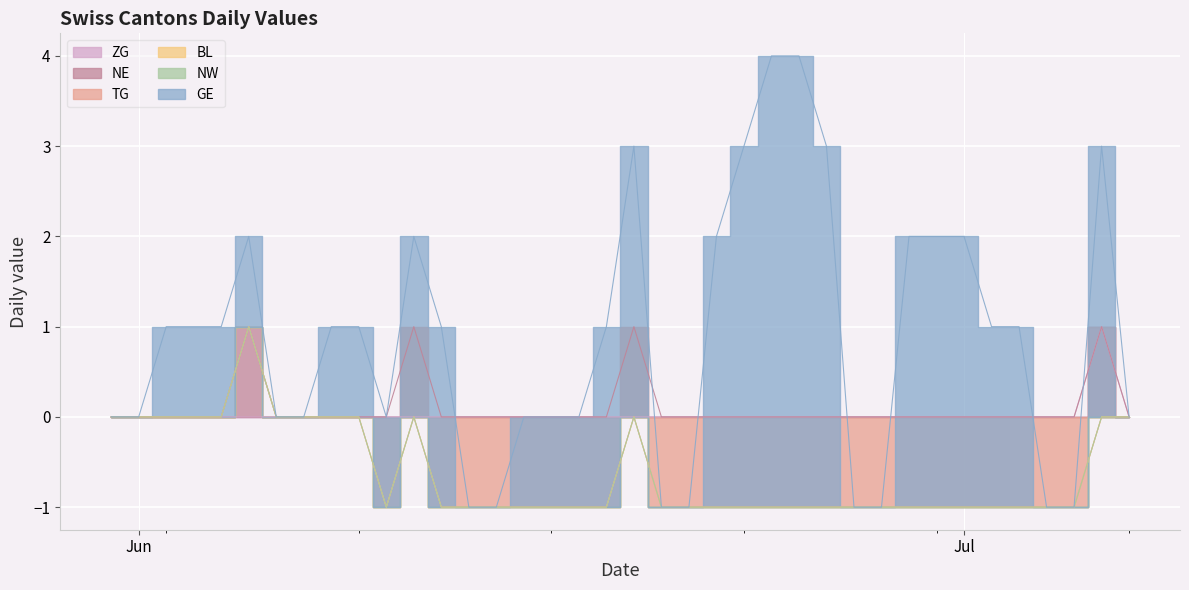

At which label is NW closest to 0?

2020-05-31